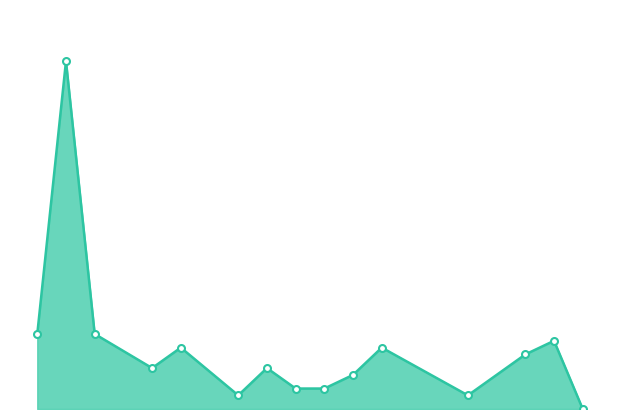

How many lines are shown in the chart?

1